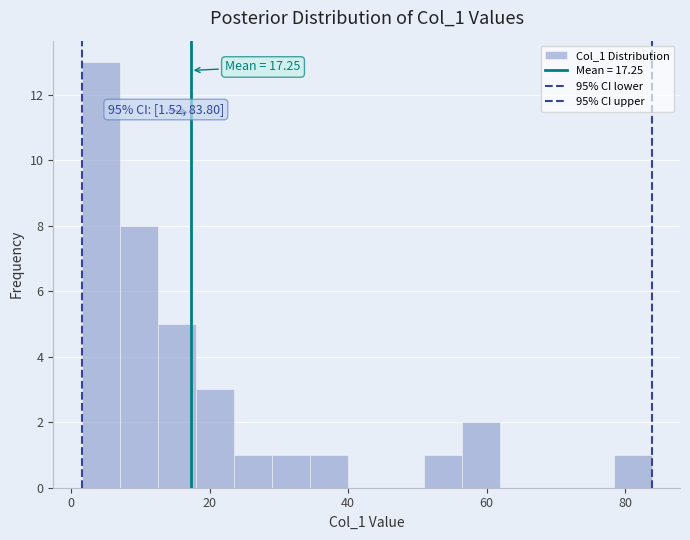

Around what value on the x-axis is the tallest bar? Give the approximate position of its centre, as read against the axis.

4